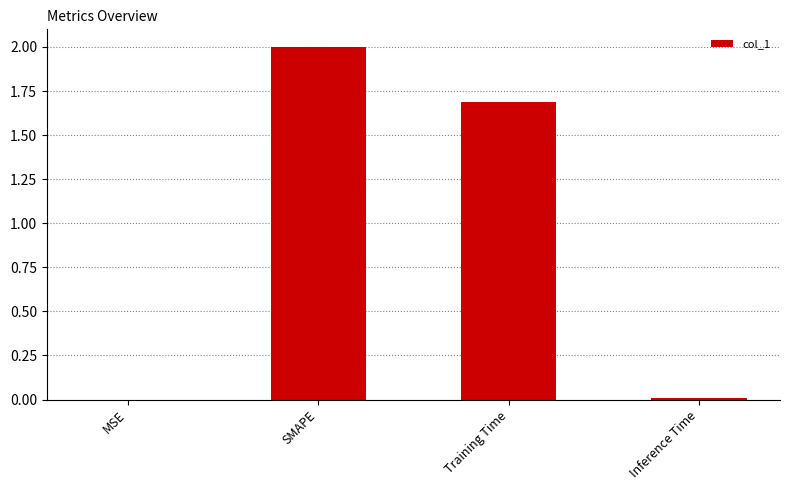

What is the sum of the values at SMAPE and Training Time?

3.7